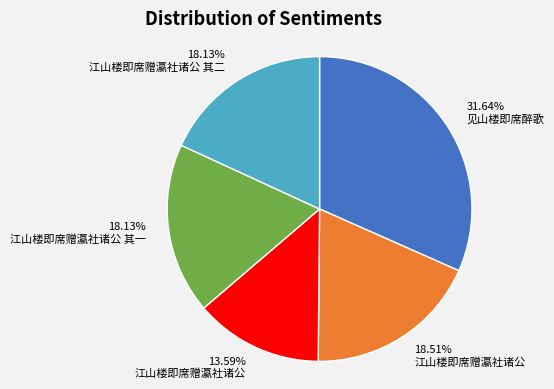

Which slice is the largest?

31.64% 见山楼即席醉歌